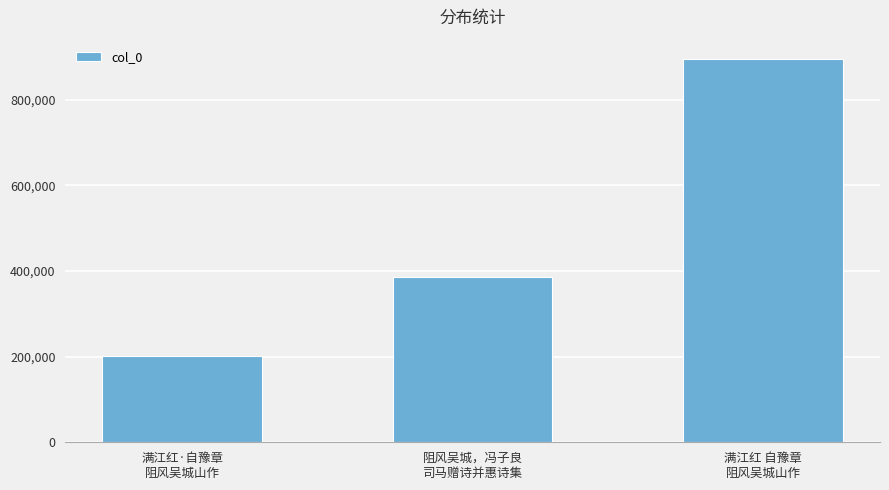

Are the bars horizontal?

No